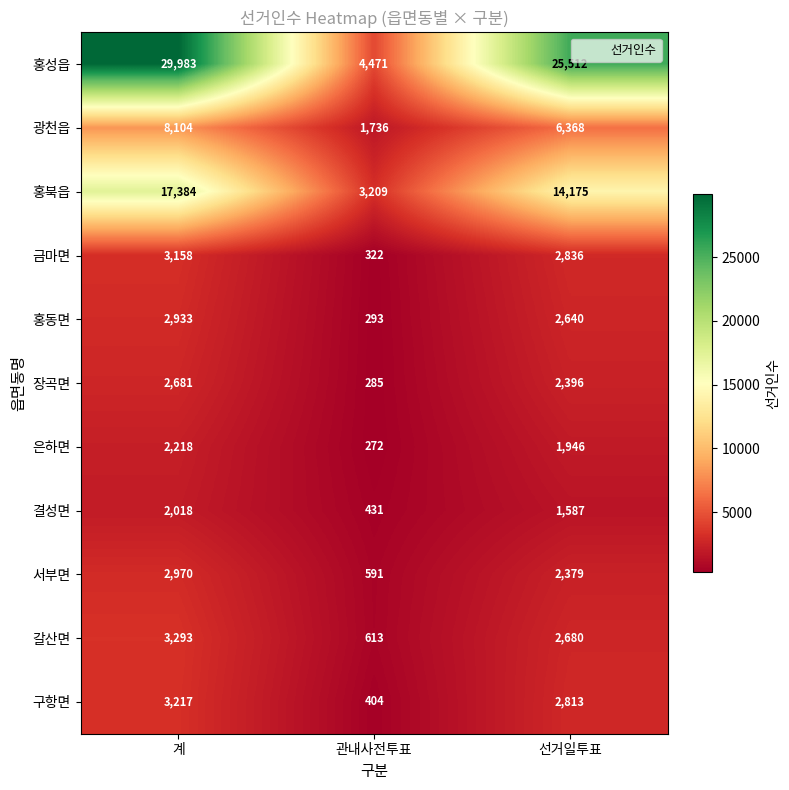

How many categories are shown in the chart?

3